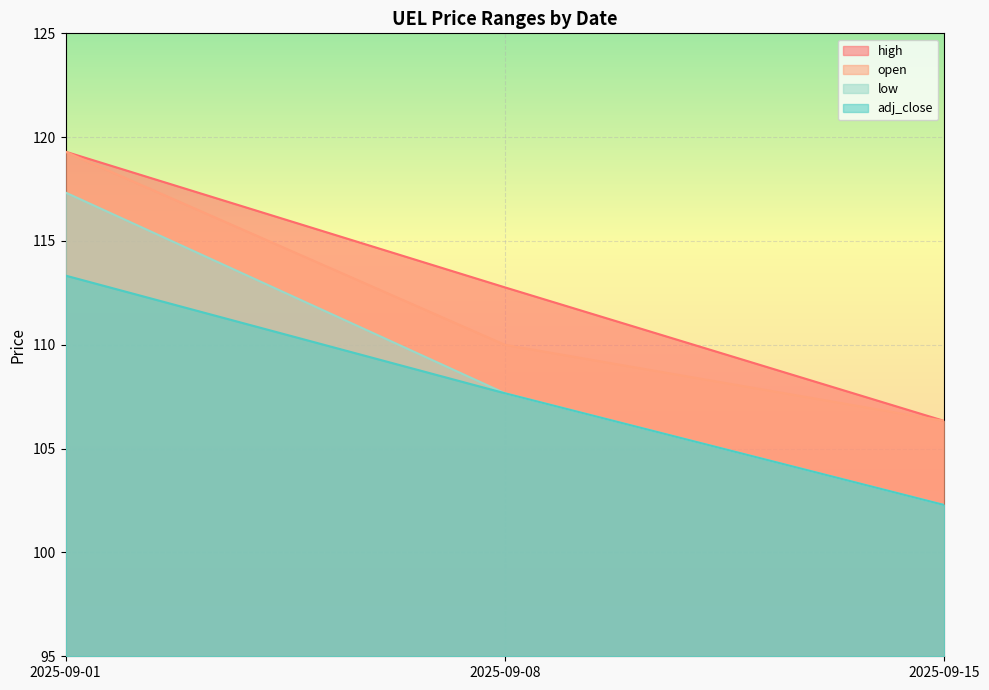

What is the value of the adj_close point at the 2nd from the left?

107.7